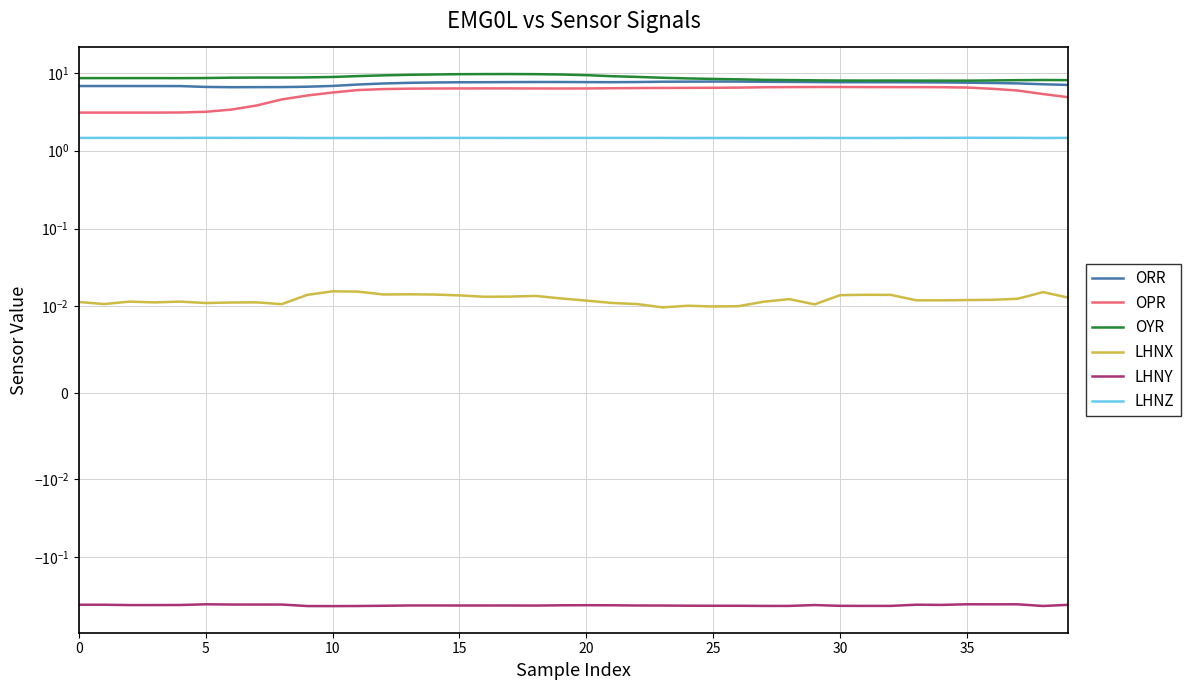

At how many categories does at least one series exceed 1?

40